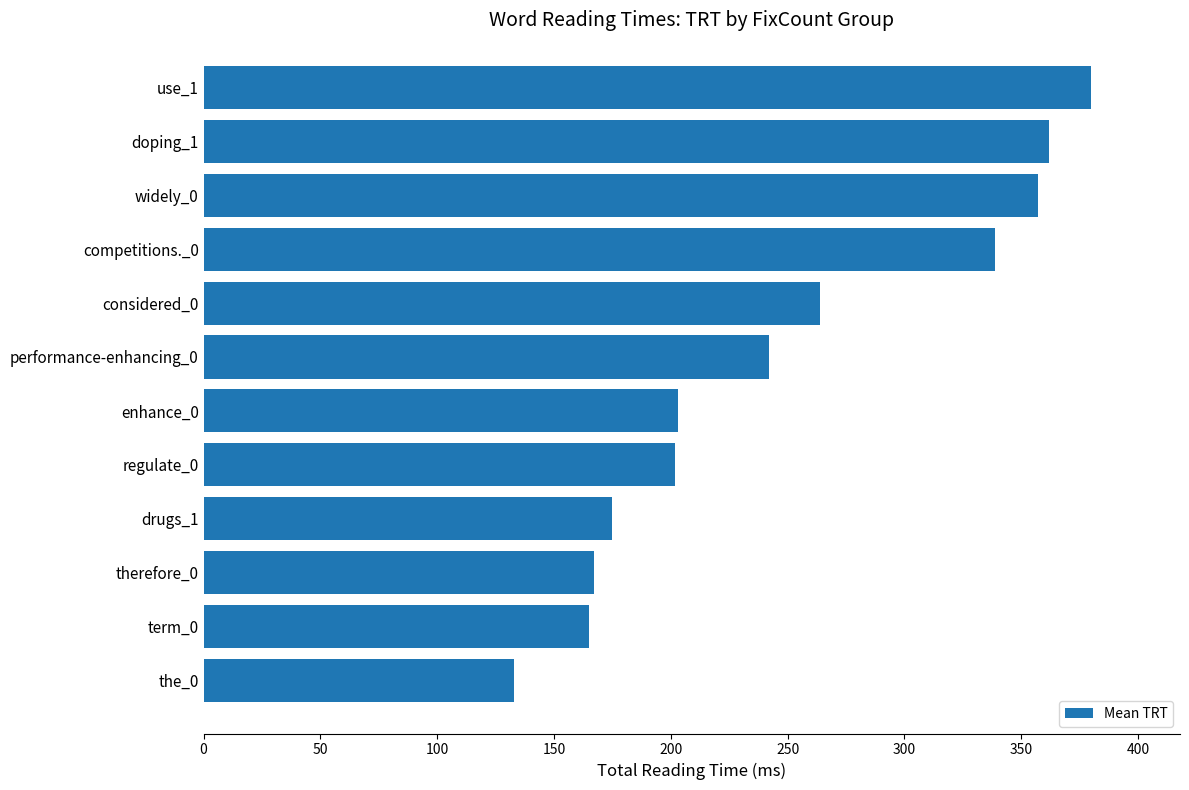

What is the minimum value shown in the chart?

133